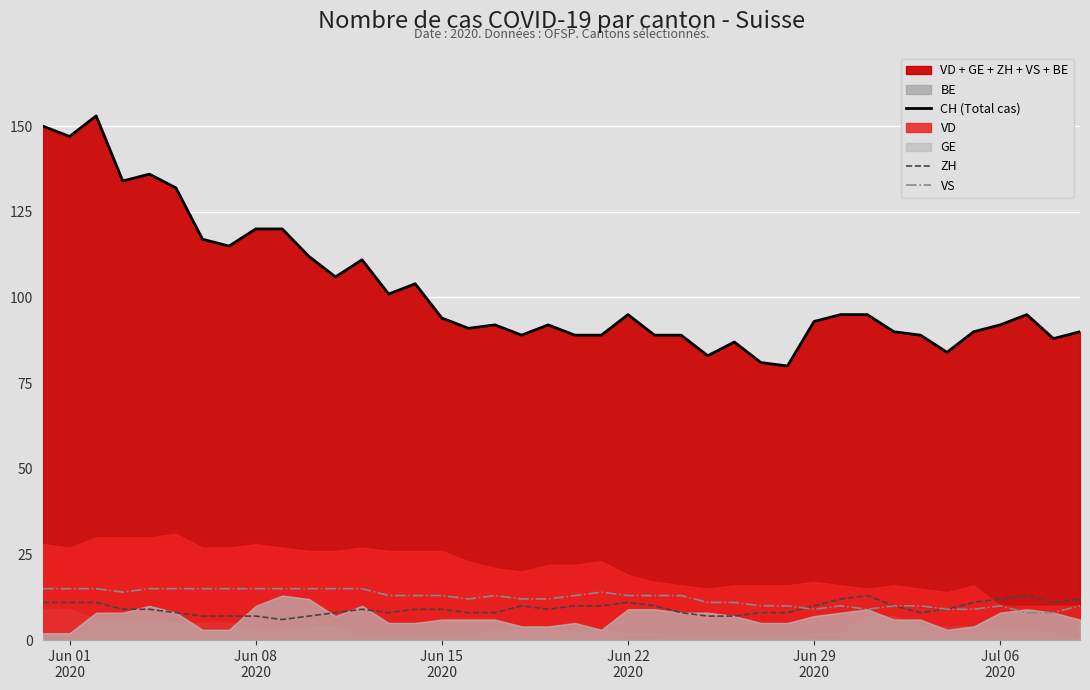

What is the lowest value of the CH (Total cas) series?

80